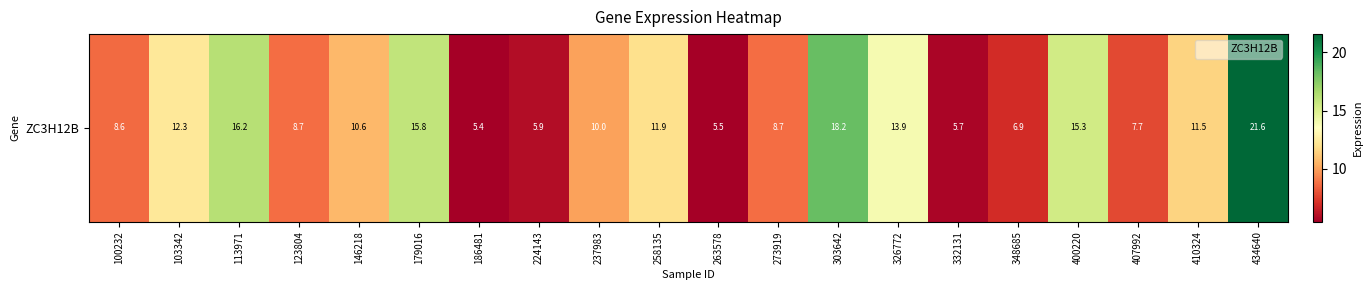

What is the average value?

11.0